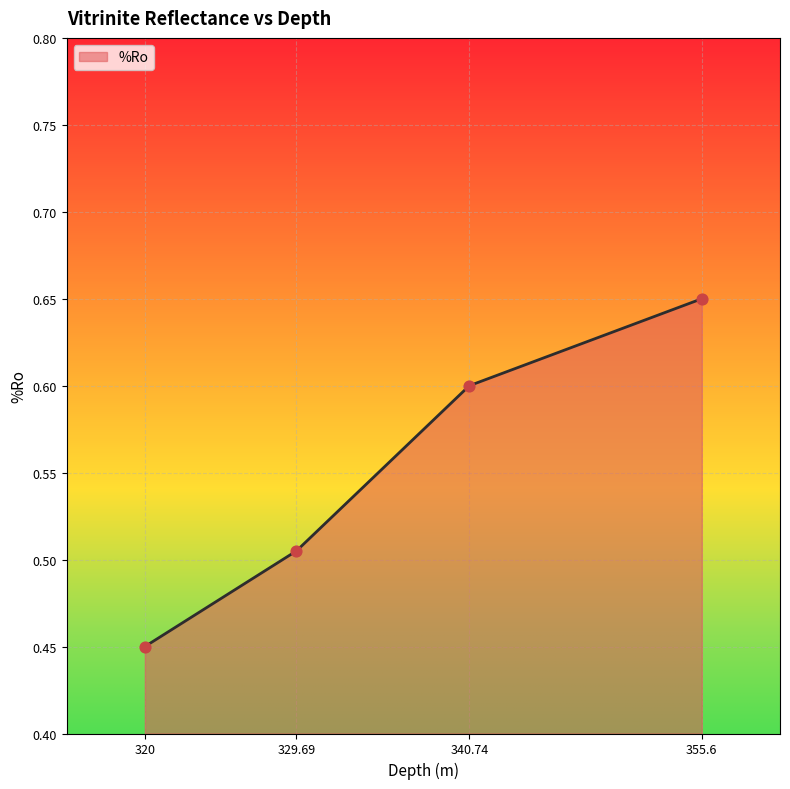

What is the change in value from 329.69 to 340.74?

+0.1